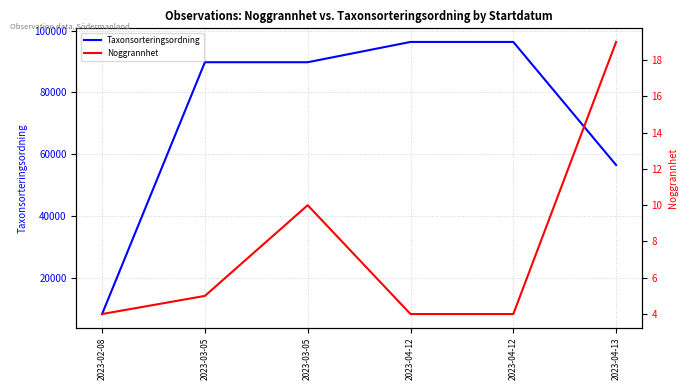

What is the label of the 2nd point from the left?

2023-03-05